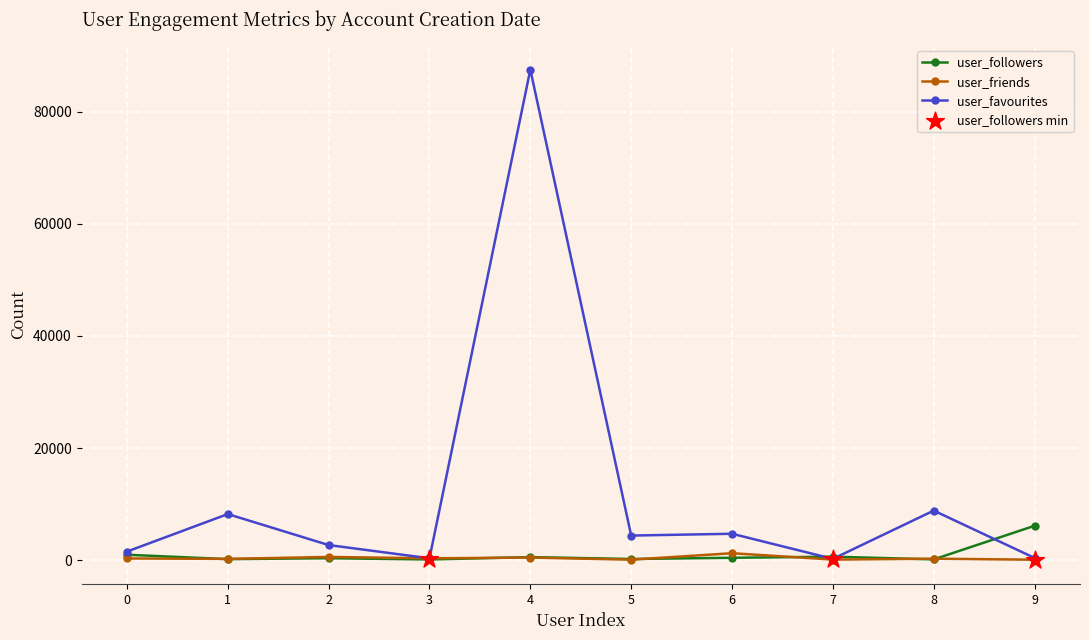

Which series has the largest total across all categories?

user_favourites